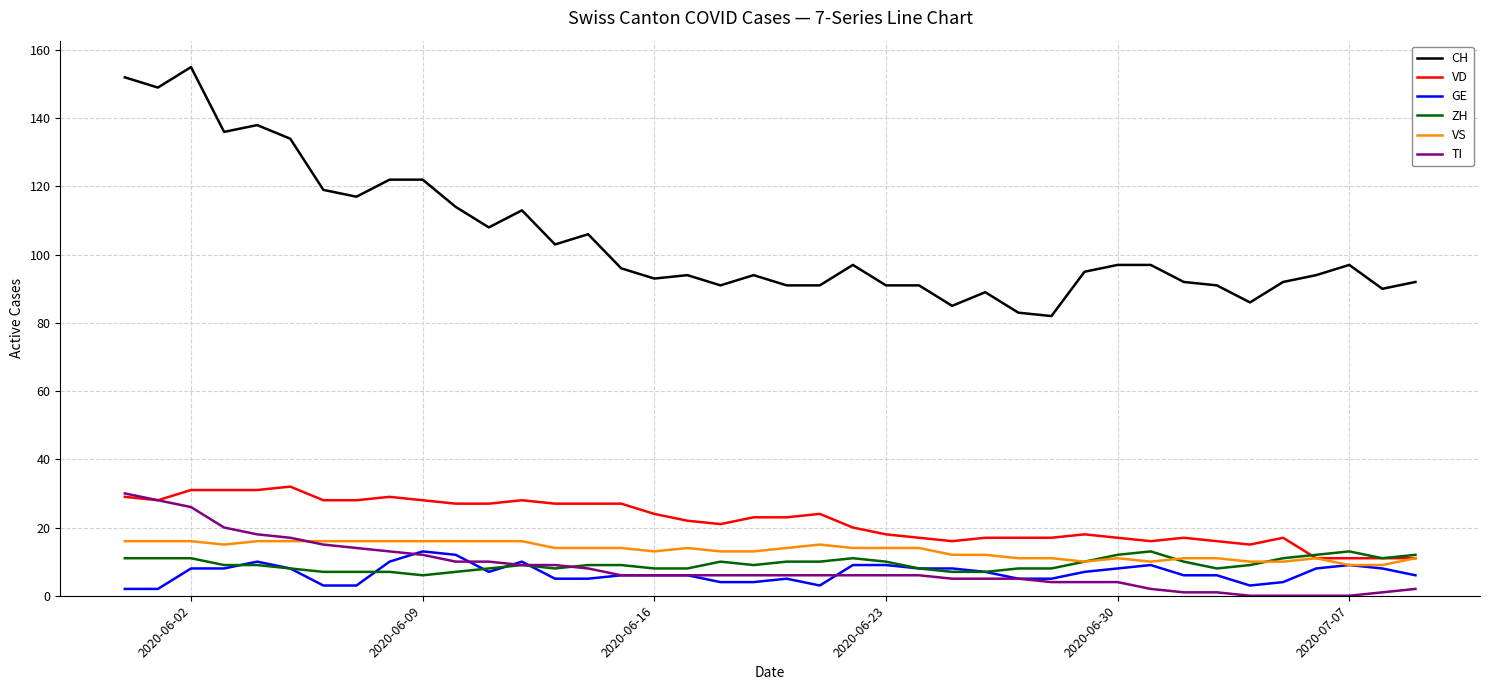

Which series has the widest spread of values?

CH